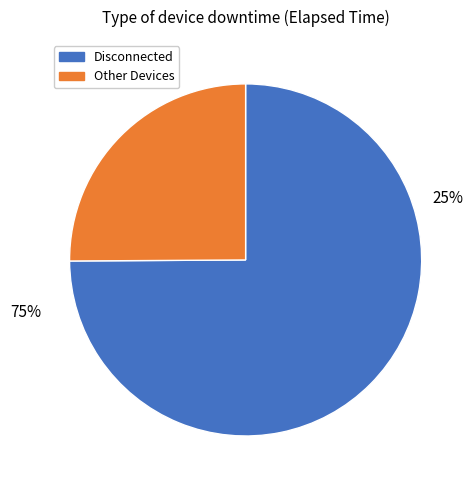

Which category has the biggest portion of the pie?

Disconnected